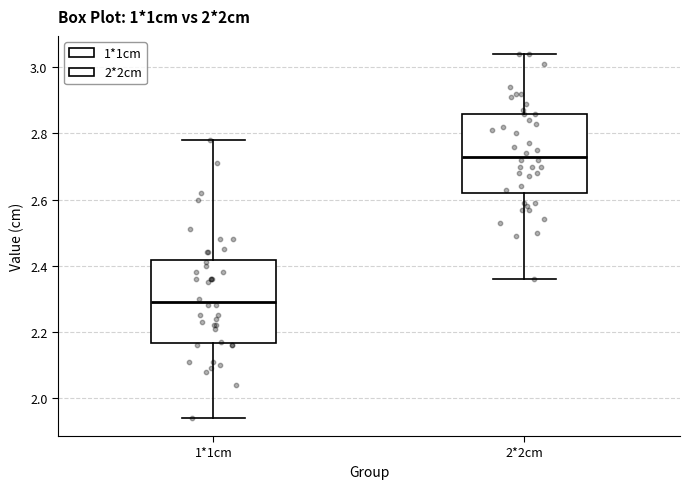

Where is the upper edge of the box for 2*2cm on the y-axis? The values are not printed on the chart, so give them approximately, as read against the axis.

2.86